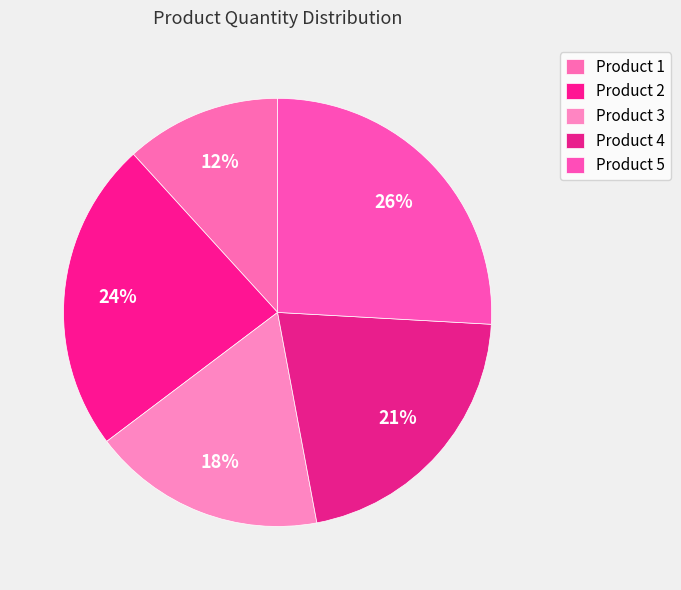

What is the change in value from Product 1 to Product 2?

+100